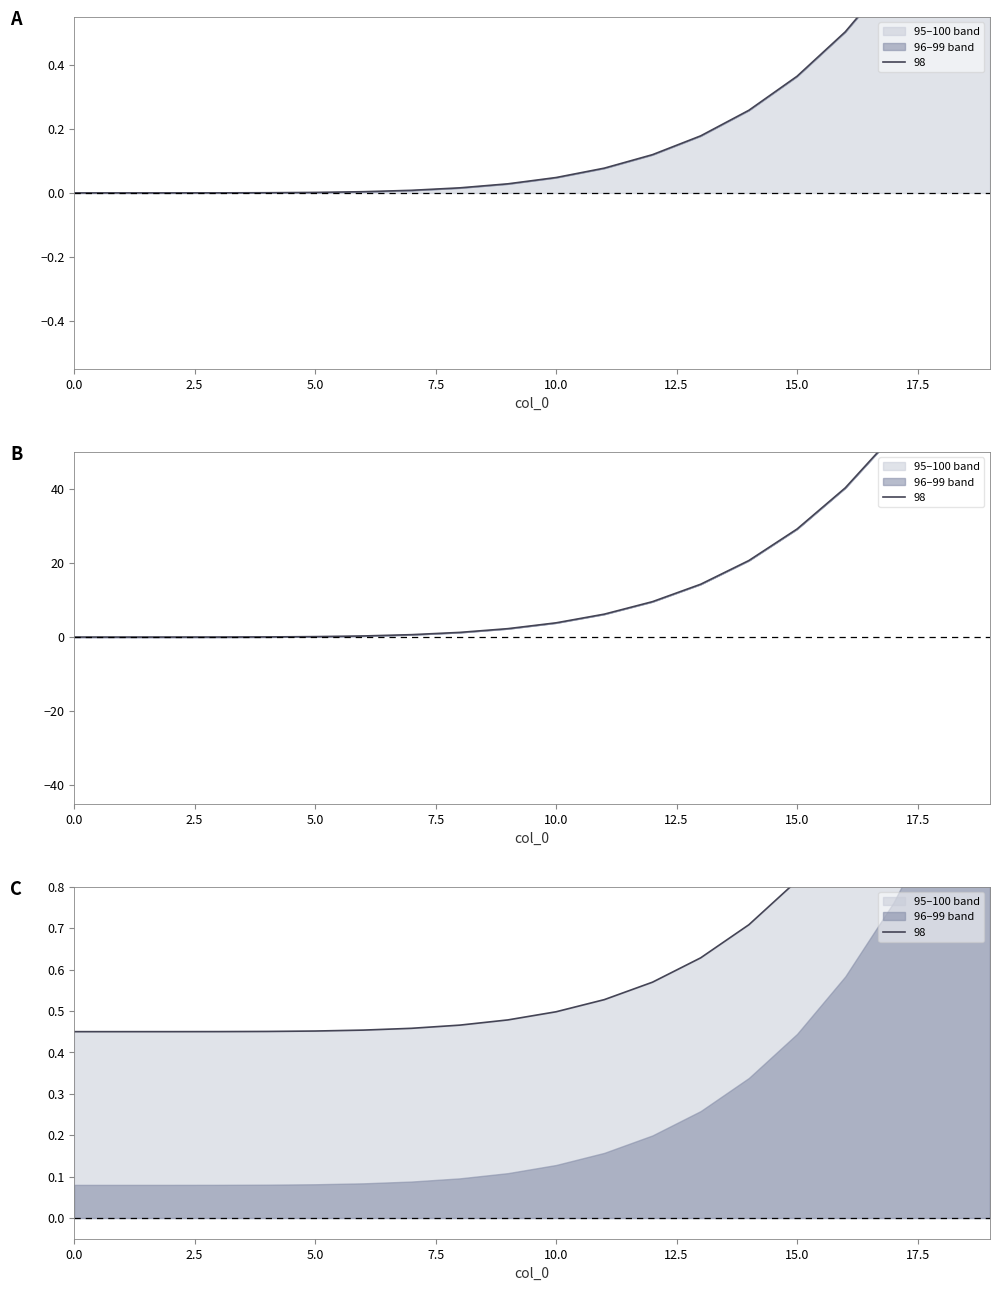

Is the value of 100 at 1 greater than the value of 99 at 11?

No